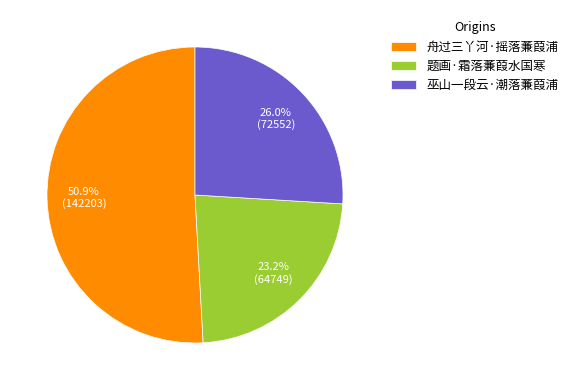

Between 舟过三丫河·摇落蒹葭浦 and 题画·霜落蒹葭水国寒, which is larger?

舟过三丫河·摇落蒹葭浦